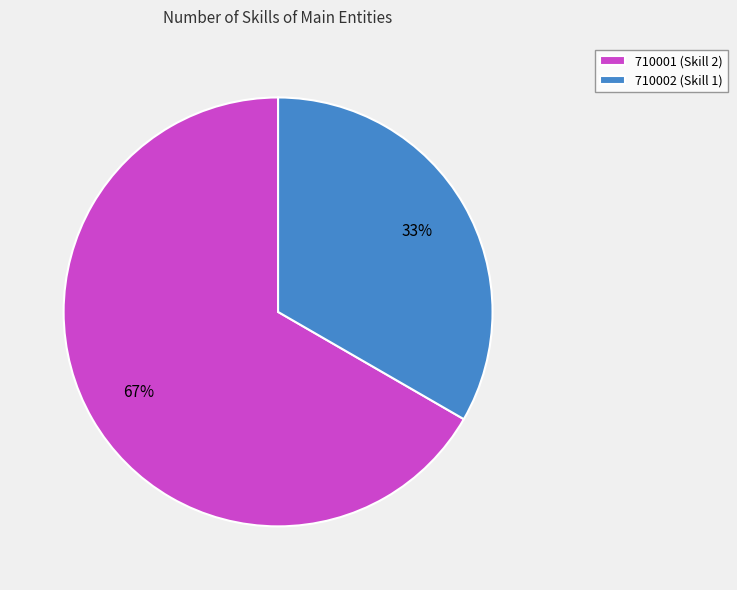

To the nearest percent, what is the average slice percentage?

50%